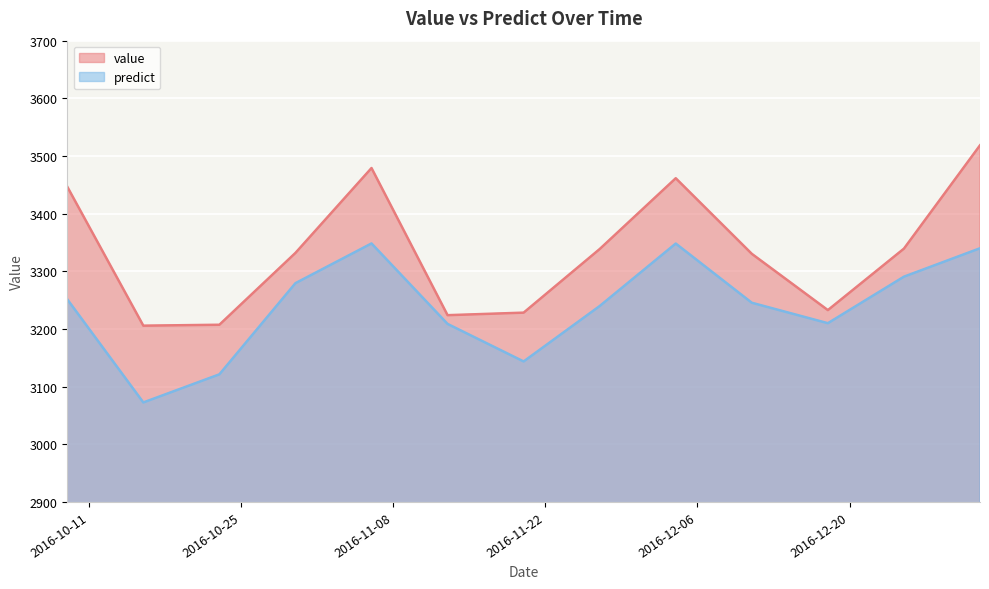

True or false: predict and value cross at least once.

False